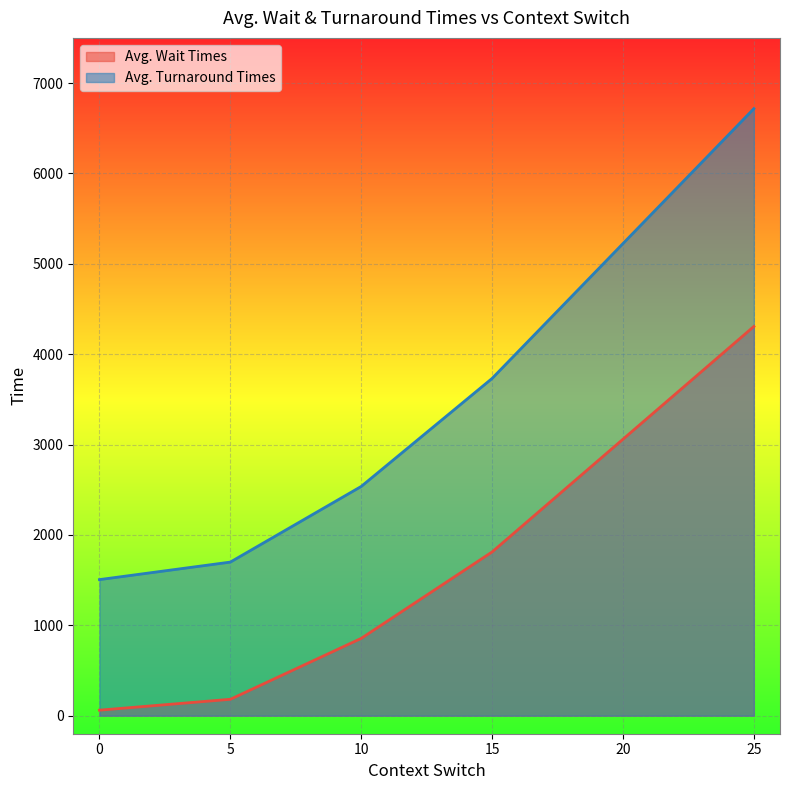

True or false: Avg. Turnaround Times has a value of 4665.5 at 25.

False